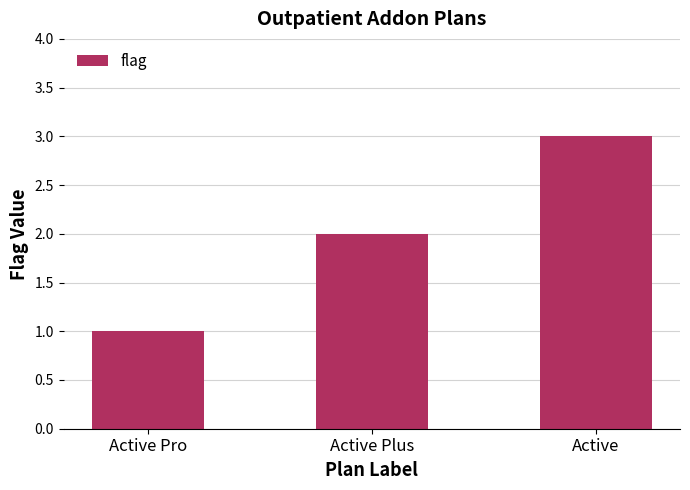

What is the maximum value shown in the chart?

3